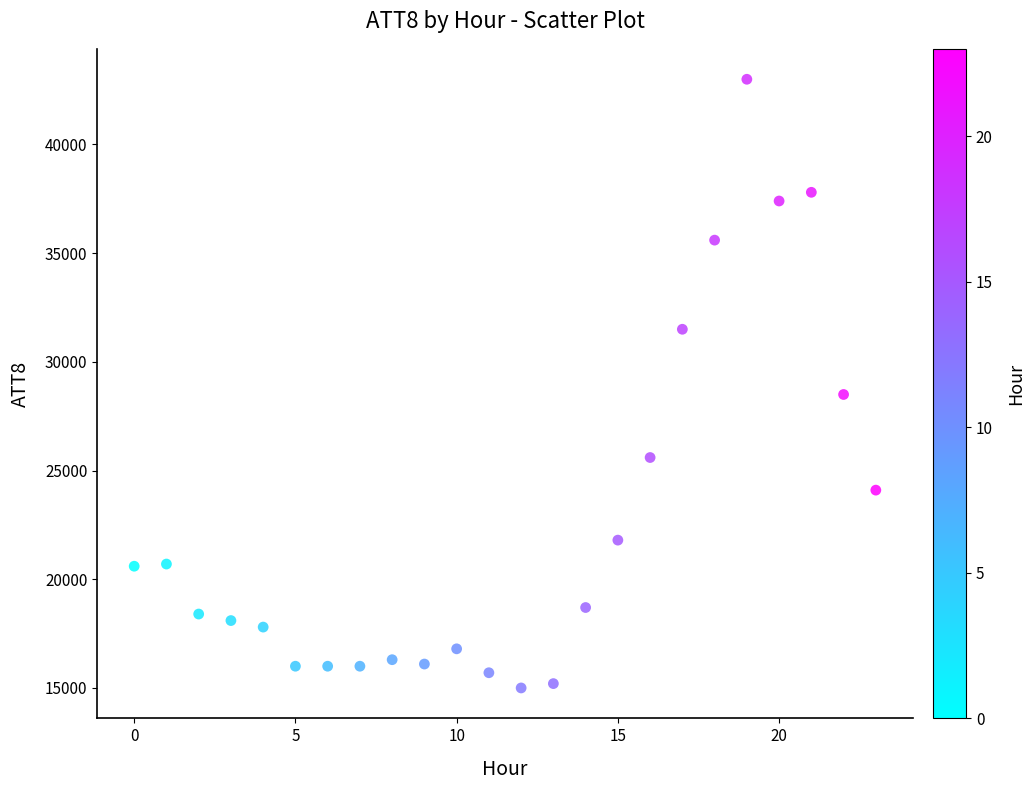

What is the range of Y values (max minus min)?

28000